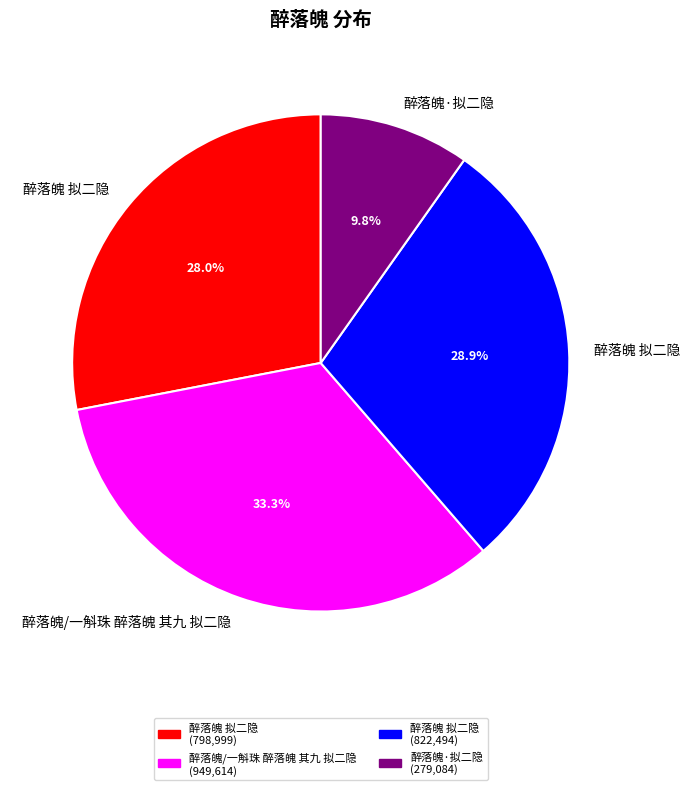

How many segments does this pie chart have?

4